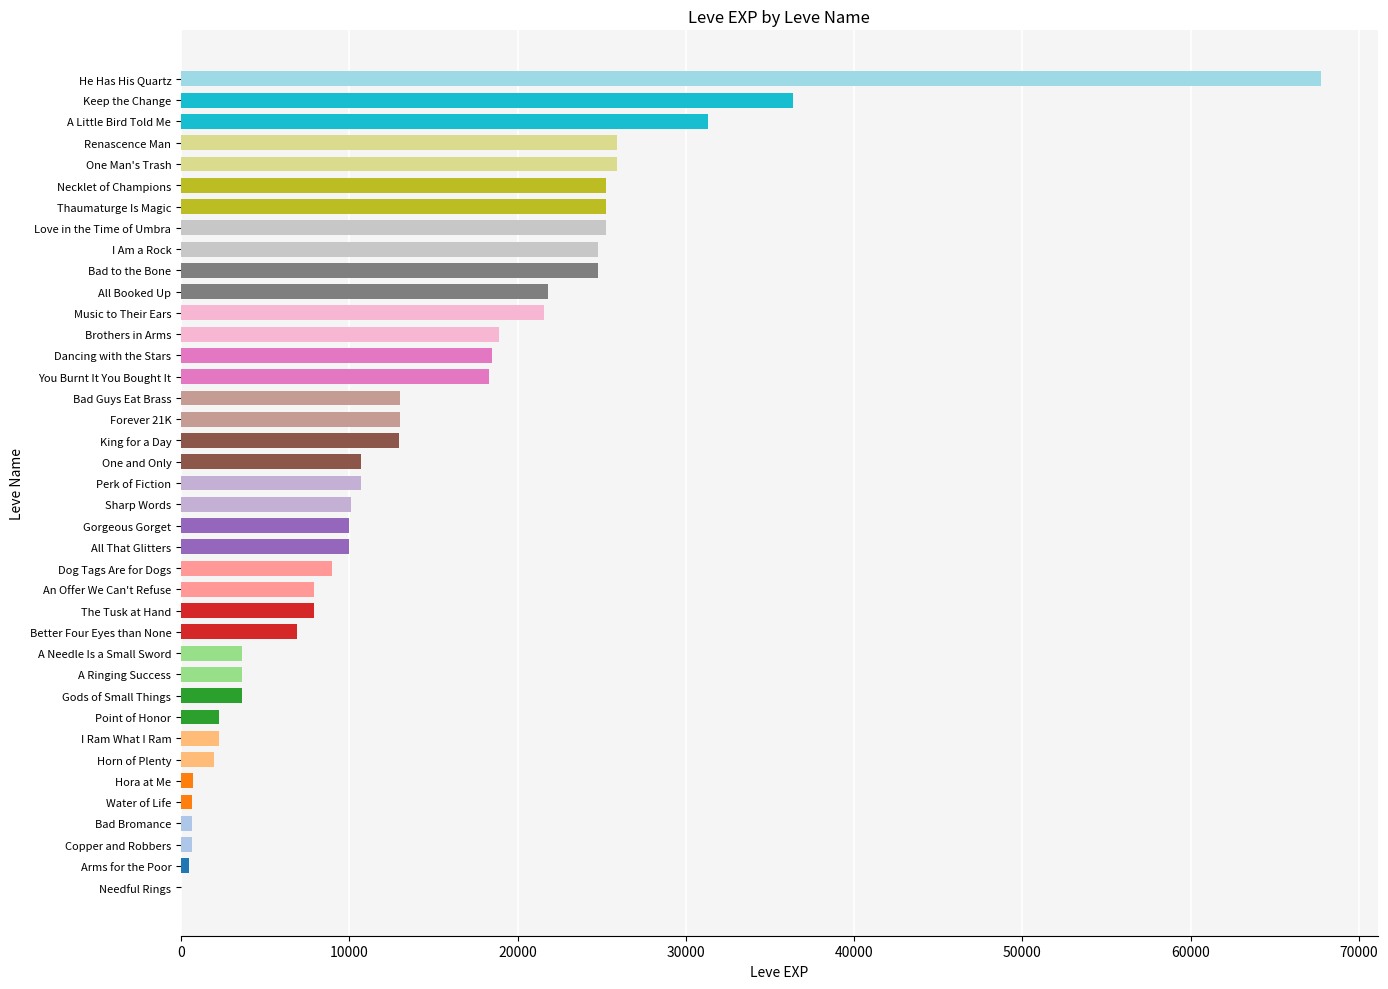

What is the difference between the values at Bad Bromance and Perk of Fiction?

10080